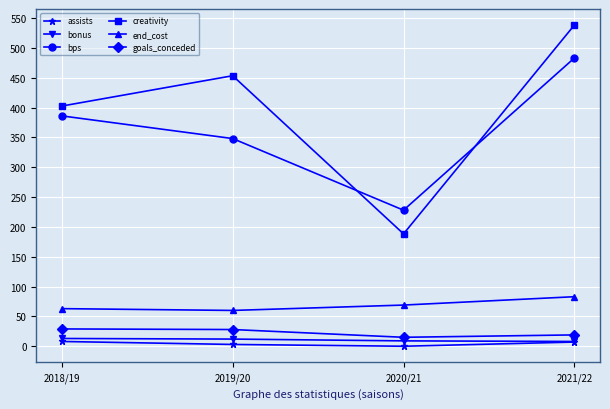

What is the label of the 4th point from the left?

2021/22